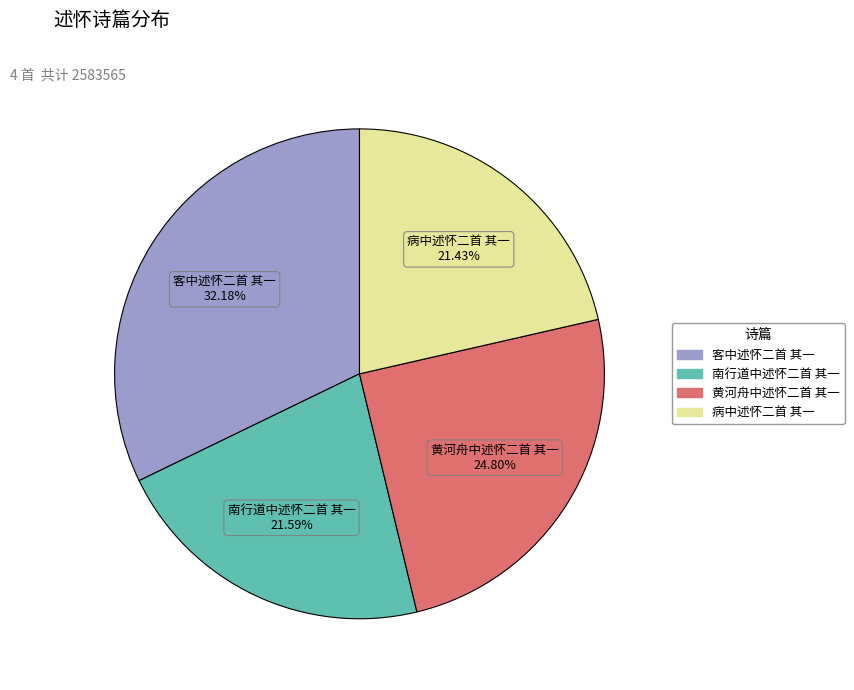

Approximately how many times larger is the value at 南行道中述怀二首 其一 compared to 黄河舟中述怀二首 其一?

0.9